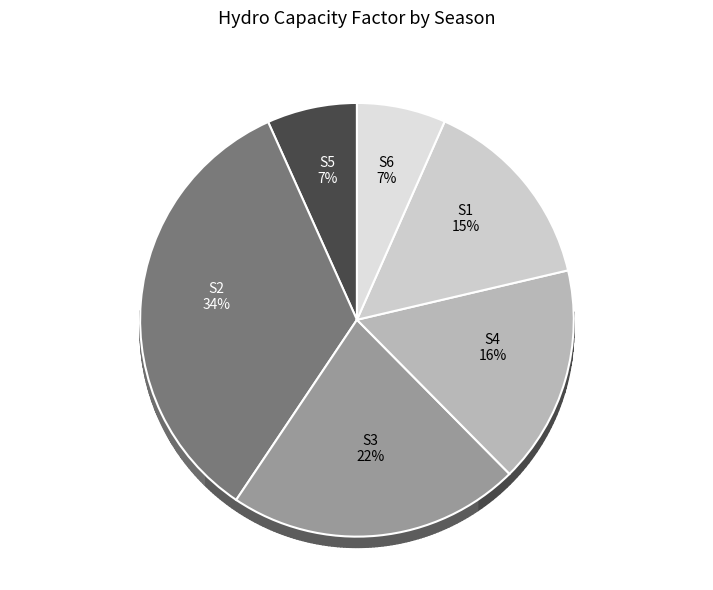

How many segments does this pie chart have?

6